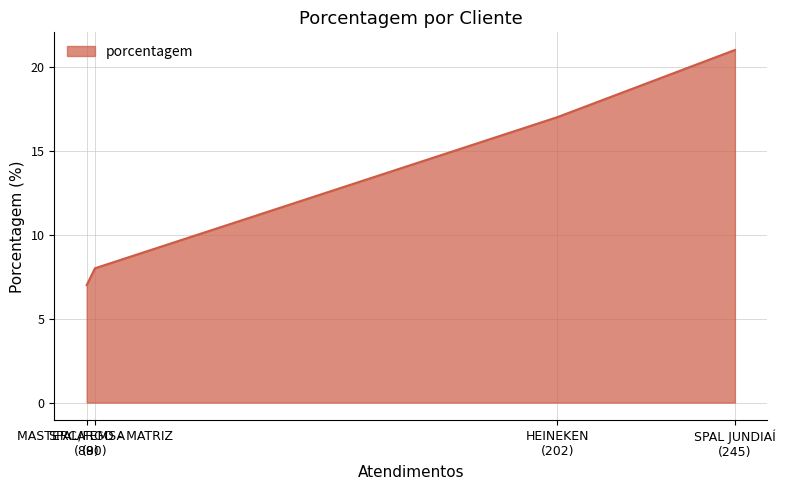

Does the chart display data point markers on the line(s)?

No